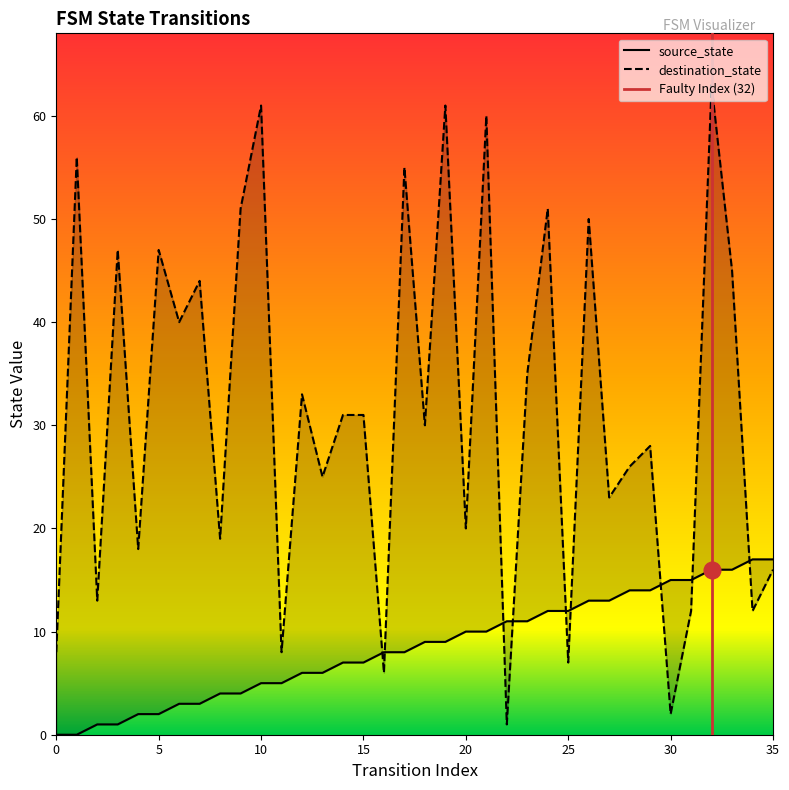

At which category is the sum across all series the highest?

32